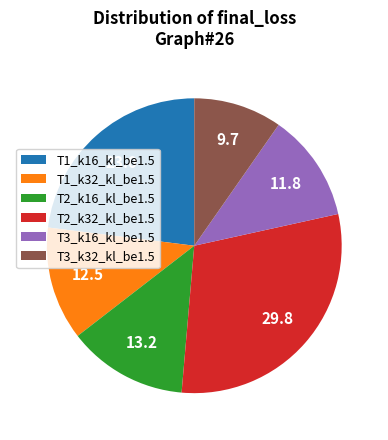

Rank the categories by value from lowest to highest.

T3_k32_kl_be1.5, T3_k16_kl_be1.5, T1_k32_kl_be1.5, T2_k16_kl_be1.5, T1_k16_kl_be1.5, T2_k32_kl_be1.5